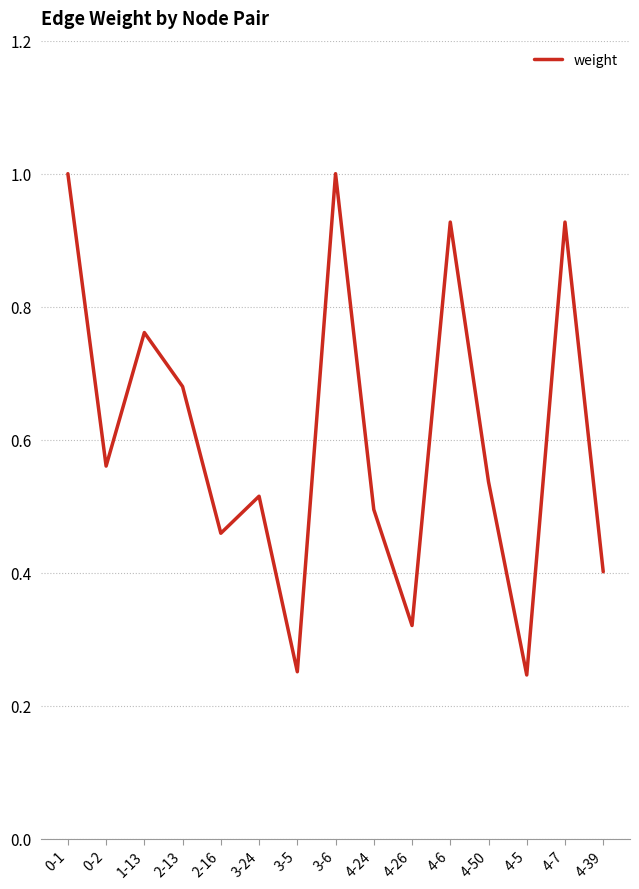

True or false: the data shows 0.5 at 4-24.

True